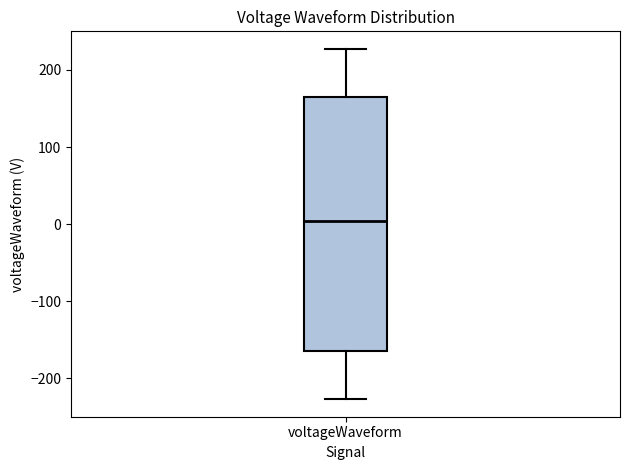

Read this box plot against the y-axis: the position of the median line, the range covered by the box, and the ends of both whiskers. The values are not printed on the chart, so give them approximately, as read against the axis.

median 0, box -170 to 170, whiskers -230 to 230